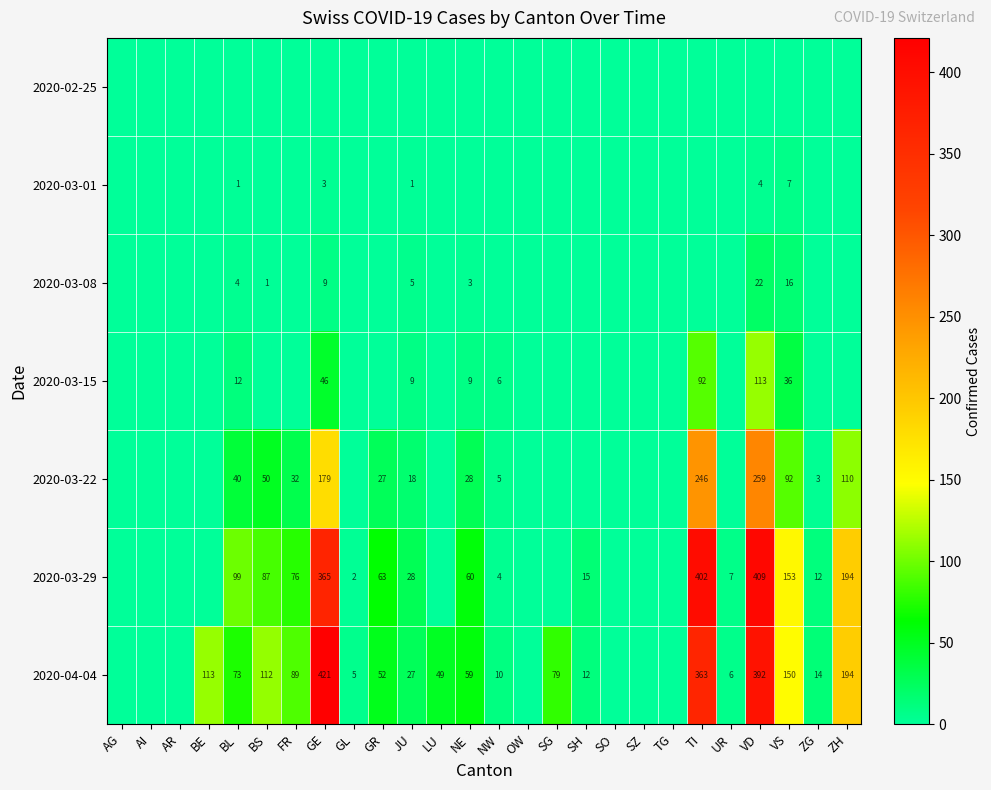

Which label corresponds to the largest value in the chart?

GE